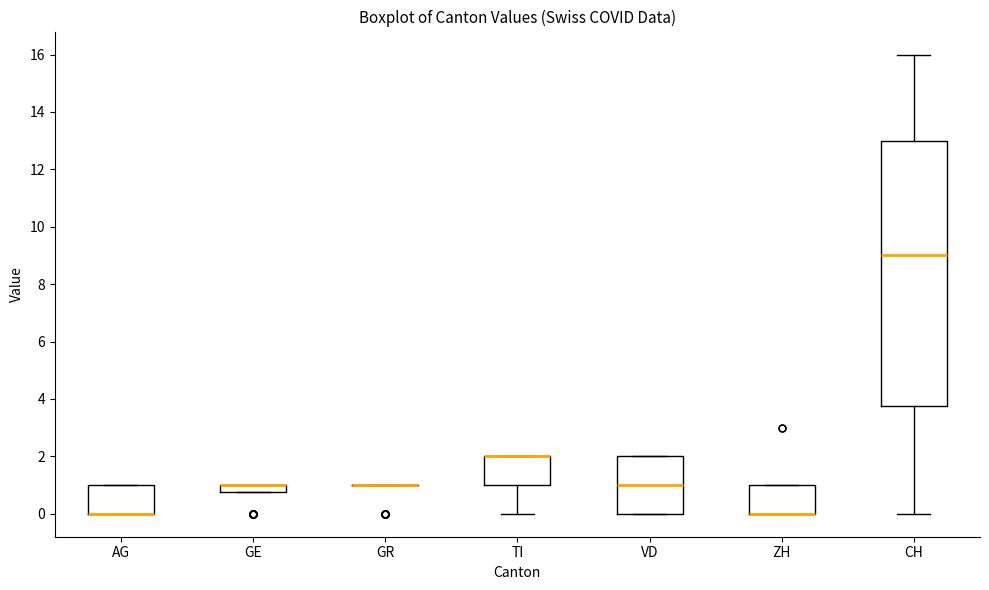

Comparing the boxes themselves (not the whiskers), which one is the tallest?

CH